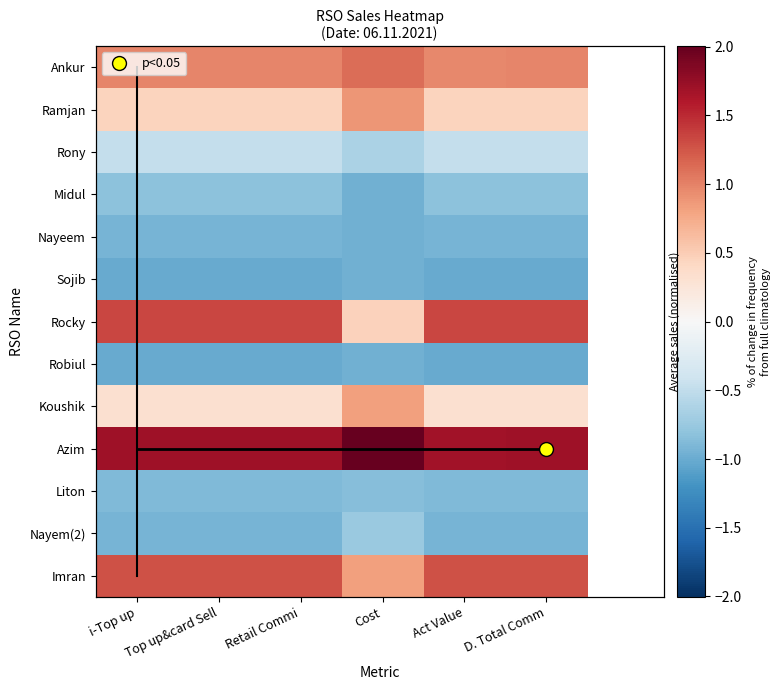

Which series has the largest total across all categories?

Azim